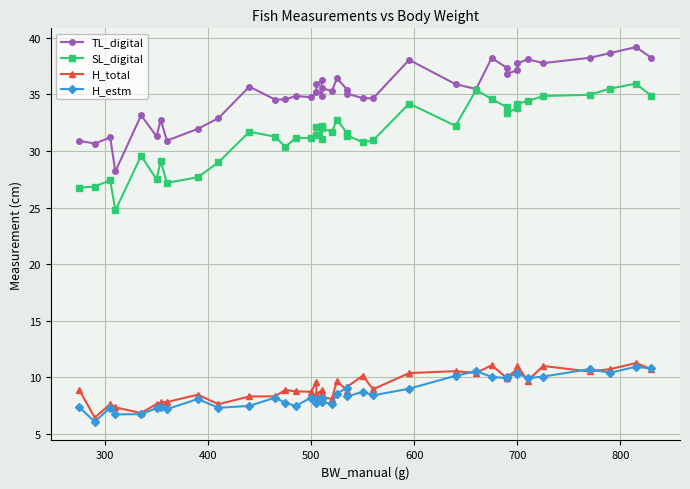

True or false: H_total and H_estm cross at least once.

True